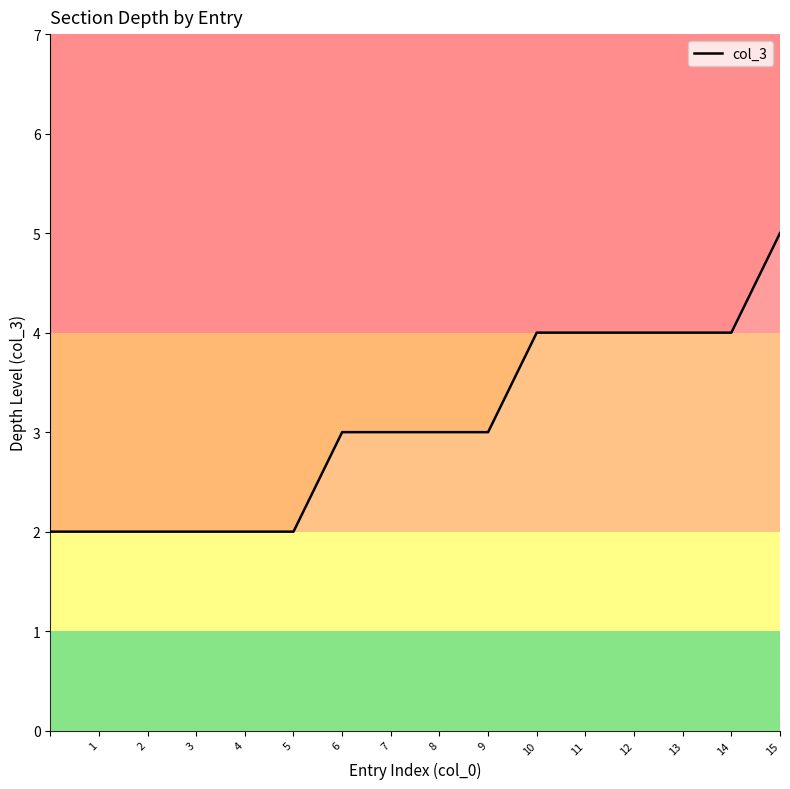

Reading right to left, list all the values displayed in this chart.

5	4	4	4	4	4	3	3	3	3	2	2	2	2	2	2